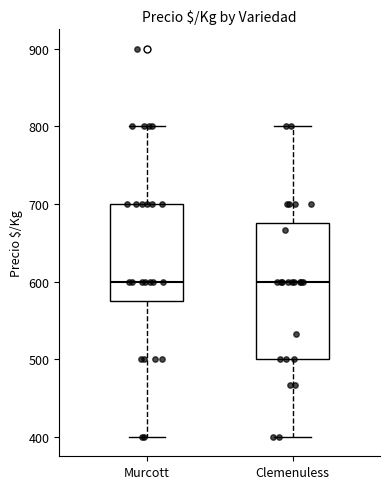

Reading left to right, transcribe this box plot: for each box, give where its median line is, the range the box spans, and where its two whiskers end, as read against the y-axis. The values are not printed on the chart, so give them approximately, as read against the axis.

Murcott: median 600, box 580 to 700, whiskers 400 to 800
Clemenuless: median 600, box 500 to 680, whiskers 400 to 800